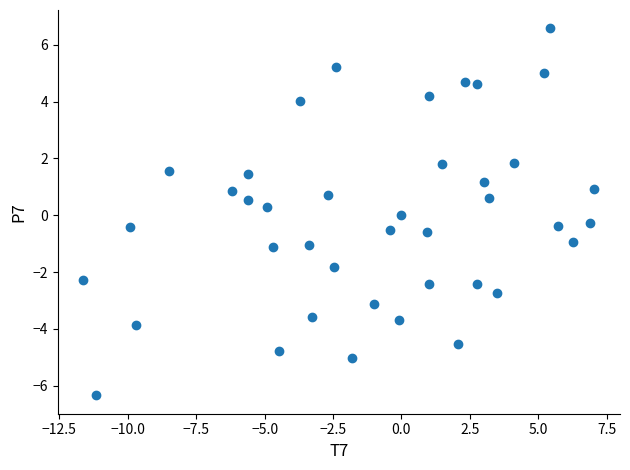

What is the range of Y values (max minus min)?

12.9